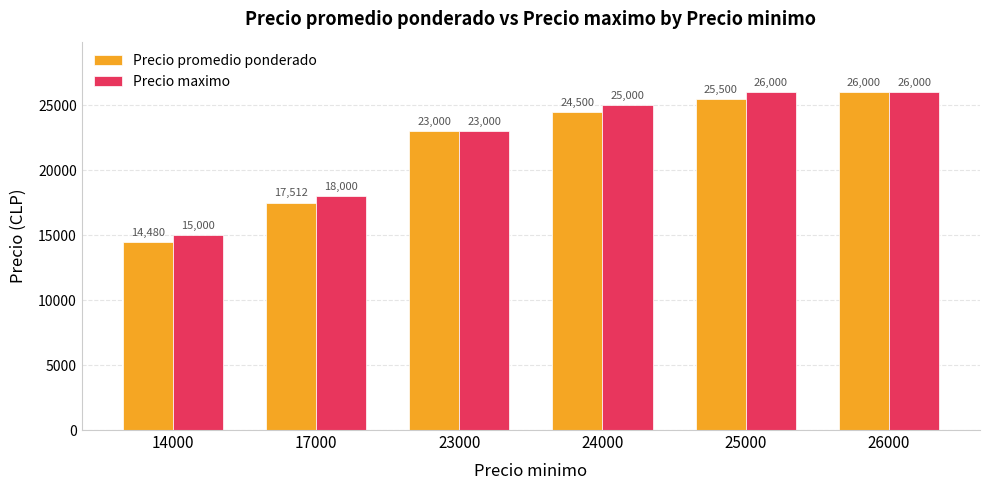

What is the difference between the highest and lowest values at 17000?

488